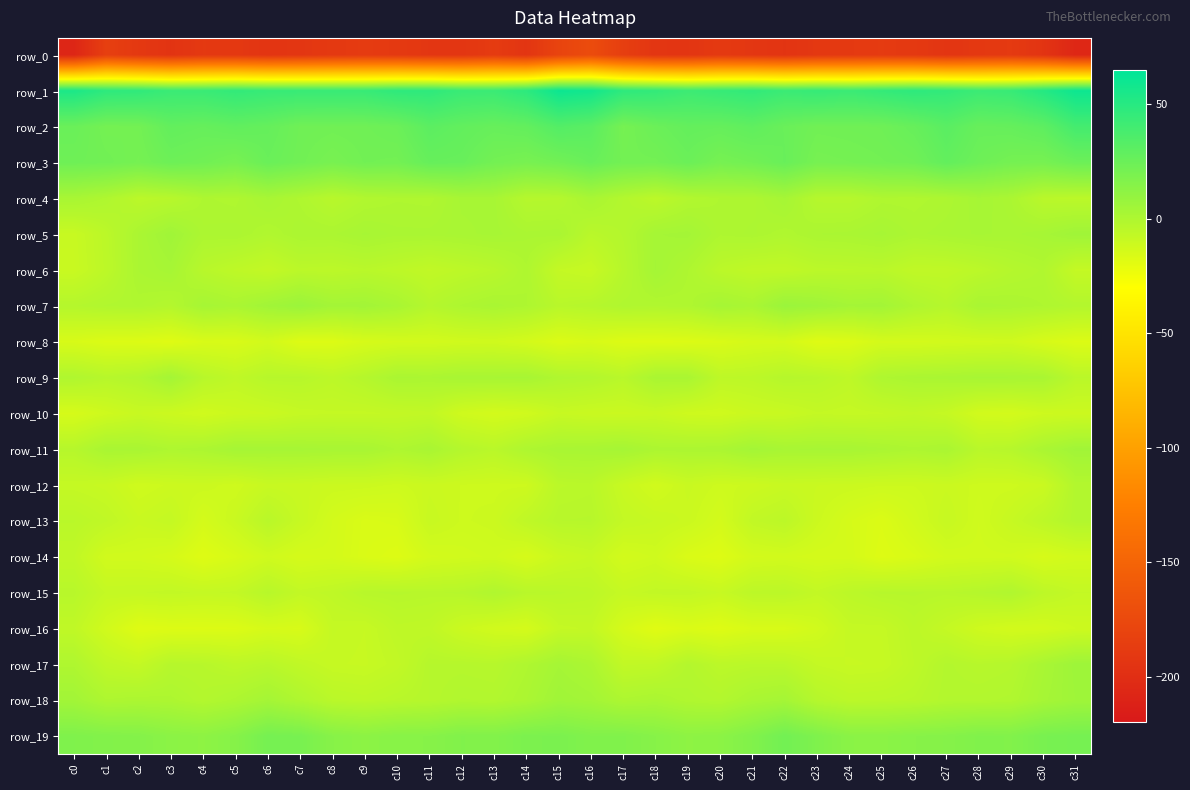

Reading left to right, transcribe all the data shown in this chart.

row_0: -207.7	-184.3	-190.6	-195.0	-190.5	-190.8	-194.3	-192.6	-190.0	-188.5	-189.7	-192.3	-192.9	-188.0	-193.6	-180.1	-172.7	-185.1	-193.2	-193.4	-189.7	-192.2	-194.6	-191.2	-189.5	-188.7	-190.2	-193.6	-190.8	-189.2	-194.6	-206.5
row_1: 54.2	47.7	46.7	42.9	43.1	45.8	44.0	43.7	43.6	43.8	47.2	47.4	43.2	42.7	48.2	60.2	57.9	47.6	45.8	42.0	44.2	46.2	42.8	44.6	42.7	45.2	47.7	46.0	42.5	43.9	51.2	59.8
row_2: 25.2	21.3	21.7	27.9	26.6	28.5	27.0	23.1	22.6	23.1	24.6	30.5	28.0	26.2	27.7	33.6	30.9	20.8	24.7	27.3	26.7	29.1	25.3	22.6	22.9	23.4	26.3	31.2	26.2	26.9	29.7	39.2
row_3: 23.5	22.6	20.9	24.0	22.7	20.1	25.3	22.6	19.9	22.3	21.7	26.6	26.1	21.6	19.9	22.2	25.9	21.9	21.8	24.8	20.5	22.3	25.6	20.4	21.0	22.0	23.0	27.9	23.8	21.0	20.3	24.3
row_4: 2.1	-0.5	-4.9	-3.5	0.0	-0.4	2.3	-0.4	-3.7	-1.2	-0.3	-0.6	2.4	2.4	-2.8	-2.5	2.1	-1.8	-5.2	-1.5	-0.0	0.1	2.9	-2.8	-3.0	-0.5	-0.6	0.4	2.9	1.0	-4.3	-4.9
row_5: -9.4	-5.0	1.2	5.1	0.6	0.8	-1.1	1.0	0.8	2.3	1.3	1.3	1.8	2.4	1.3	1.6	-4.1	-2.2	3.1	3.6	0.0	0.6	-0.7	1.0	1.3	2.4	0.7	1.5	2.3	1.8	2.7	5.3
row_6: -9.8	-5.4	1.0	2.7	-3.6	-5.9	-7.8	-4.9	-5.3	-4.2	-5.4	-7.0	-5.5	-3.9	-0.3	-8.0	-9.2	-3.2	3.3	-0.1	-4.8	-6.6	-6.8	-5.0	-4.7	-4.3	-6.7	-6.6	-4.9	-2.5	-1.0	-8.2
row_7: -2.4	-1.1	-0.7	-2.2	2.8	1.4	4.6	7.0	3.8	4.3	2.0	-2.6	0.1	1.5	0.0	-3.7	-2.8	-0.9	-1.1	-0.6	2.9	1.5	7.2	5.6	3.5	4.0	-0.2	-2.8	1.6	0.9	-0.1	-1.8
row_8: -15.3	-17.0	-17.3	-18.2	-15.7	-15.8	-13.1	-17.6	-17.2	-14.8	-13.7	-13.4	-12.5	-12.3	-13.8	-16.7	-15.3	-17.4	-17.6	-17.1	-16.1	-14.3	-14.0	-18.1	-17.0	-13.9	-13.9	-13.2	-12.6	-12.2	-15.1	-17.0
row_9: -0.7	-3.2	-1.6	3.5	-3.5	-6.3	-3.3	-3.3	-5.3	-2.6	1.3	1.0	2.1	2.1	2.4	-0.6	-1.6	-4.0	1.5	1.5	-5.7	-5.2	-2.9	-3.8	-5.9	-0.3	1.1	1.6	2.3	2.1	1.6	-4.4
row_10: -14.7	-11.8	-9.6	-10.9	-12.6	-10.9	-10.2	-8.6	-8.1	-8.2	-7.7	-7.1	-12.1	-13.7	-12.6	-9.2	-10.1	-10.4	-9.6	-11.7	-12.2	-10.5	-9.8	-8.0	-8.6	-8.0	-7.0	-8.5	-13.1	-13.8	-11.5	-11.0
row_11: -3.0	1.8	1.8	-0.1	0.6	3.0	2.7	2.6	2.1	2.1	-0.2	1.8	-2.3	-4.3	-0.2	1.7	2.0	3.0	0.6	0.7	1.0	3.7	2.2	2.3	2.3	1.3	0.2	1.4	-4.0	-3.1	1.3	4.7
row_12: -8.5	-9.4	-12.3	-11.0	-10.6	-12.0	-9.4	-9.8	-10.6	-10.8	-11.5	-10.4	-11.3	-11.6	-11.5	-4.7	-4.3	-9.7	-13.0	-9.8	-11.6	-11.1	-9.6	-10.1	-10.6	-11.2	-11.2	-10.4	-11.6	-11.7	-10.2	-1.8
row_13: -4.5	-6.7	-9.8	-8.2	-14.1	-10.0	-4.1	-9.0	-13.6	-16.0	-15.4	-9.5	-11.4	-10.9	-6.4	-3.5	-3.3	-7.8	-9.1	-10.5	-13.8	-7.1	-5.2	-10.9	-14.4	-16.7	-13.1	-9.1	-12.4	-9.1	-5.5	-1.7
row_14: -6.7	-12.9	-12.9	-14.3	-17.9	-15.4	-12.3	-14.4	-13.8	-16.2	-17.5	-13.8	-12.8	-12.1	-14.8	-10.5	-8.9	-13.6	-12.2	-16.3	-17.7	-13.7	-13.1	-14.1	-14.0	-17.6	-15.9	-13.2	-12.7	-12.6	-14.9	-13.0
row_15: -3.7	-8.1	-8.1	-7.4	-8.2	-7.6	-3.6	-7.4	-6.3	-3.6	-3.2	-3.7	-3.2	-1.0	-3.8	-4.4	-5.2	-8.7	-7.3	-7.2	-9.0	-5.3	-4.9	-7.6	-5.1	-3.3	-3.3	-3.7	-2.6	-1.0	-5.5	-7.9
row_16: -6.6	-12.8	-18.0	-17.2	-17.3	-17.0	-14.7	-15.3	-8.4	-9.0	-6.0	-6.4	-10.7	-12.9	-14.2	-8.3	-7.7	-14.6	-18.7	-16.5	-17.9	-15.6	-15.5	-12.8	-8.4	-8.4	-5.2	-8.2	-11.8	-13.5	-13.3	-11.3
row_17: -0.4	-6.3	-8.0	-3.0	-3.5	-5.4	-3.9	-6.7	-8.9	-9.2	-7.3	-2.9	-2.8	-3.3	-0.4	3.1	0.7	-7.1	-6.5	-2.1	-5.1	-4.5	-4.6	-8.1	-9.2	-8.9	-5.7	-2.1	-3.4	-2.5	1.8	5.9
row_18: 4.4	-0.0	0.7	0.3	-1.9	0.3	3.4	-0.4	-4.3	-5.1	-3.9	-2.9	-1.1	-1.5	0.9	5.2	3.9	0.2	1.4	-0.8	-1.8	1.7	3.3	-2.7	-4.9	-4.5	-3.8	-1.8	-1.5	-1.0	2.9	5.4
row_19: 17.2	16.1	15.5	12.9	12.0	14.8	20.8	19.9	14.4	12.5	14.1	14.4	16.6	16.2	18.7	18.9	16.6	16.7	14.4	12.0	12.7	16.7	22.1	17.4	13.3	13.0	14.3	15.0	16.8	16.5	19.8	20.7